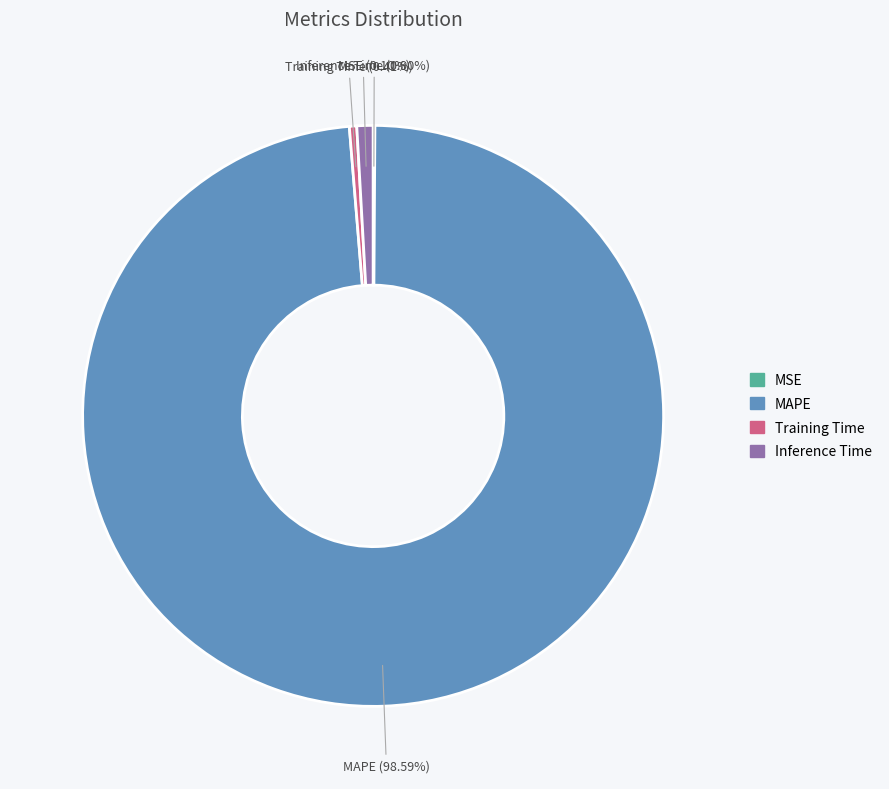

Which slice is the largest?

MAPE